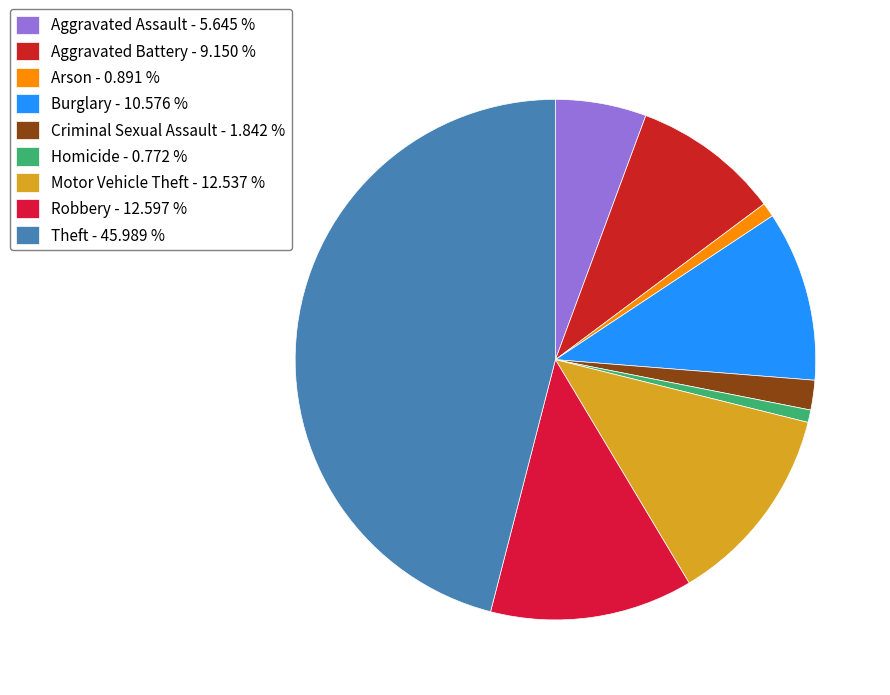

Which category has the biggest portion of the pie?

Theft